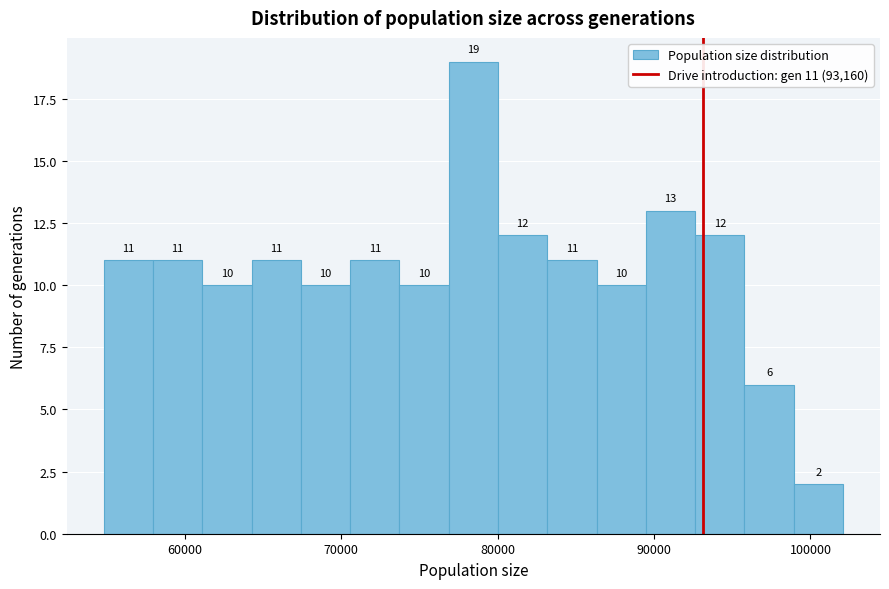

Read against the x-axis, roughly where is the centre of the tallest bar?

78000